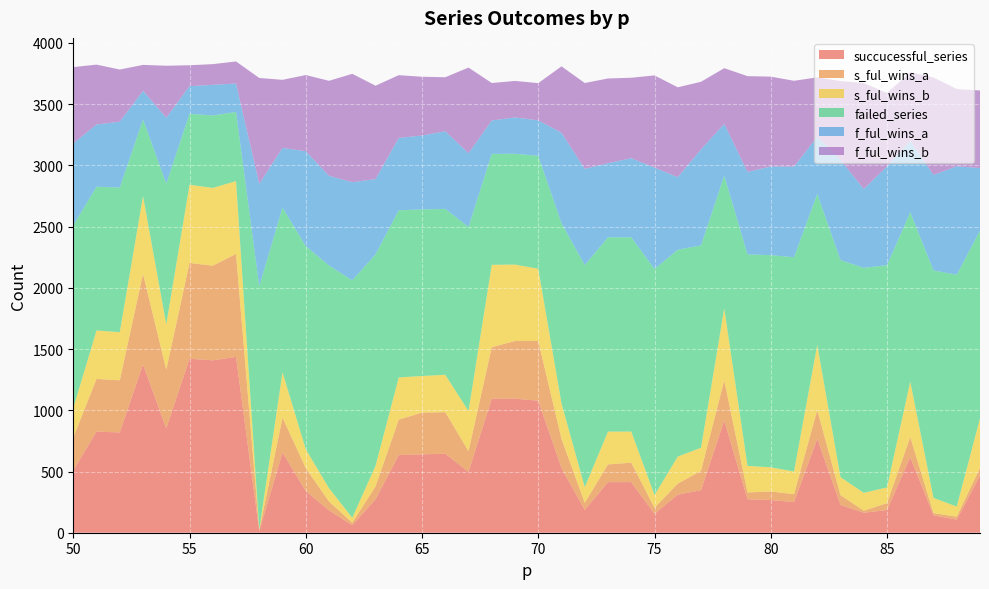

Reading left to right, transcribe all the data shown in this chart.

s_ful_wins_a: 268	430	426	739	481	782	773	841	9	286	186	73	21	105	290	341	340	169	421	471	488	238	58	145	159	50	90	158	329	56	70	65	235	80	17	57	164	18	24	62
s_ful_wins_b: 241	396	393	636	370	639	635	595	4	369	155	109	40	168	344	299	305	328	673	624	590	290	128	268	254	104	221	189	587	217	197	185	532	147	146	128	453	124	83	405
failed_series: 1491	1174	1181	625	1149	579	592	564	1987	1345	1659	1818	1939	1727	1366	1360	1355	1503	906	905	922	1472	1814	1587	1587	1846	1689	1653	1084	1727	1733	1750	1233	1773	1837	1815	1383	1858	1893	1533
f_ful_wins_a: 671	508	538	234	539	226	250	233	836	488	775	733	802	615	591	604	634	603	273	297	290	739	786	605	646	828	593	784	423	674	724	740	467	818	644	807	583	780	886	511
f_ful_wins_b: 623	489	426	212	424	171	169	180	865	556	622	776	885	763	512	480	441	699	306	298	304	542	701	692	657	753	734	552	455	782	734	701	485	644	866	599	561	796	631	634
succucessful_series: 509	826	819	1375	851	1421	1408	1436	13	655	341	182	61	273	634	640	645	497	1094	1095	1078	528	186	413	413	154	311	347	916	273	267	250	767	227	163	185	617	142	107	467